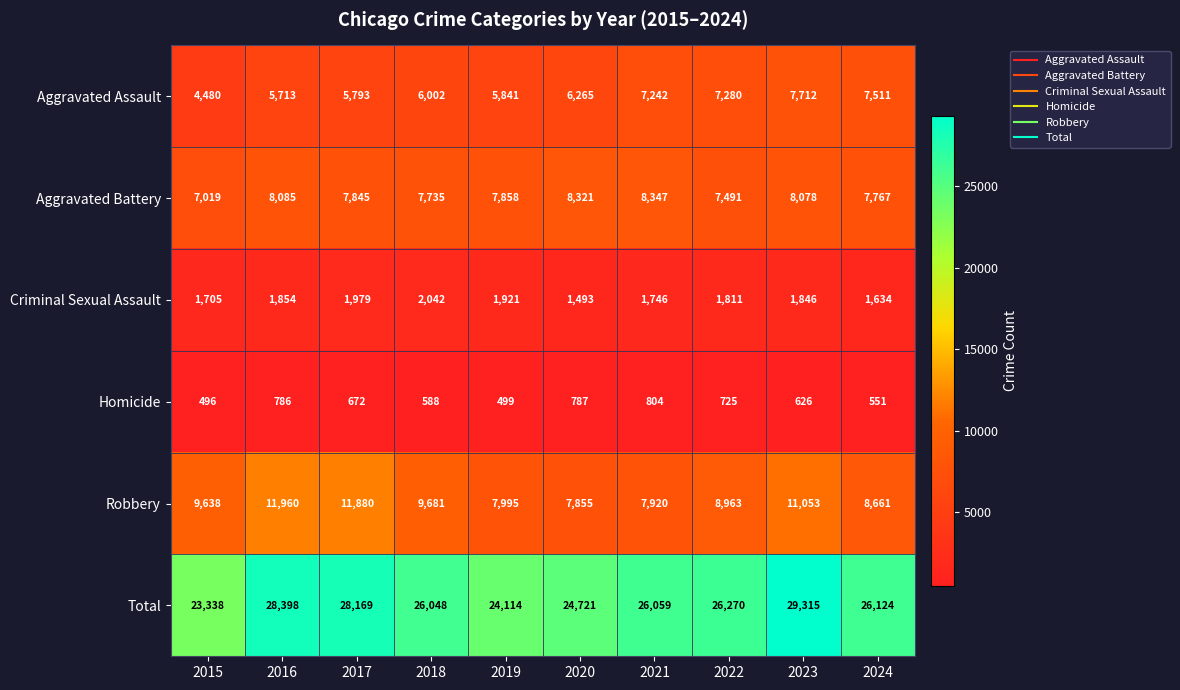

Between 2015 and 2020, which series saw the biggest shift?

Aggravated Assault